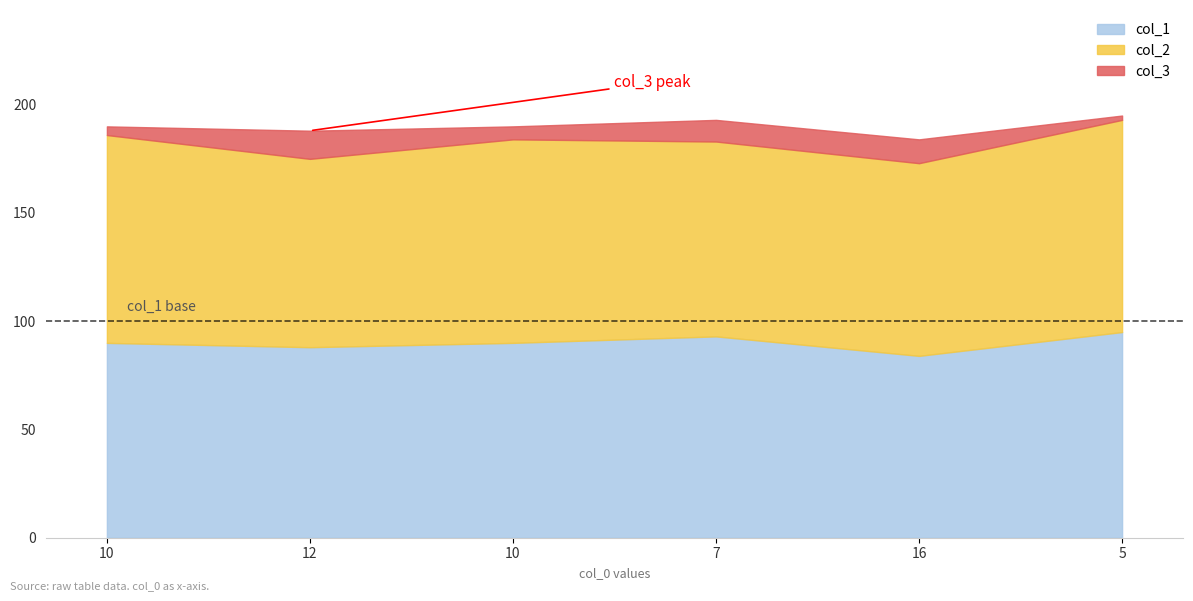

What is the difference between the maximum and second lowest values in the col_1 series?

7